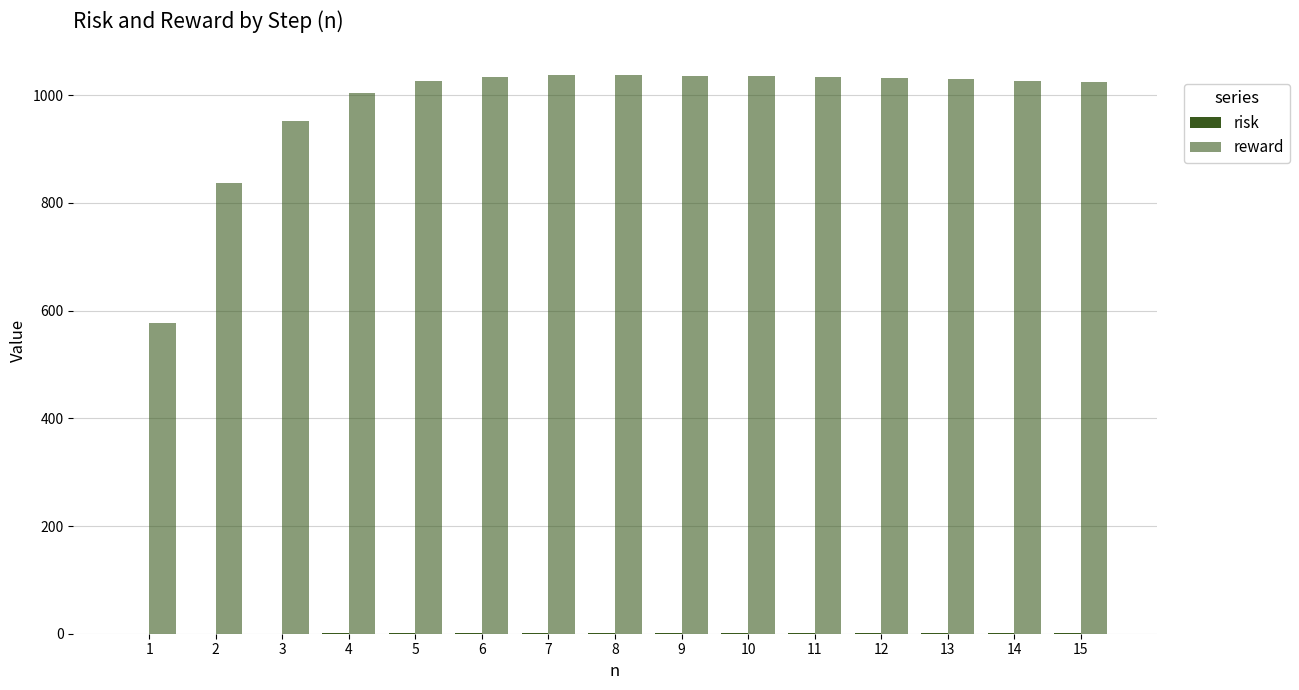

What is the difference between the maximum and minimum values in the risk series?

1.9